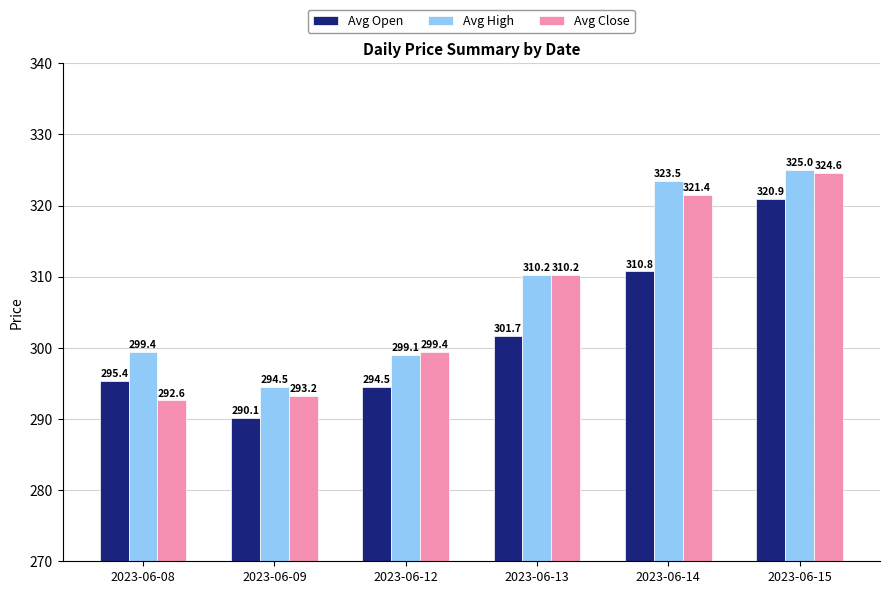

The Avg Open series shows 556.1 at 2023-06-14. True or false?

False